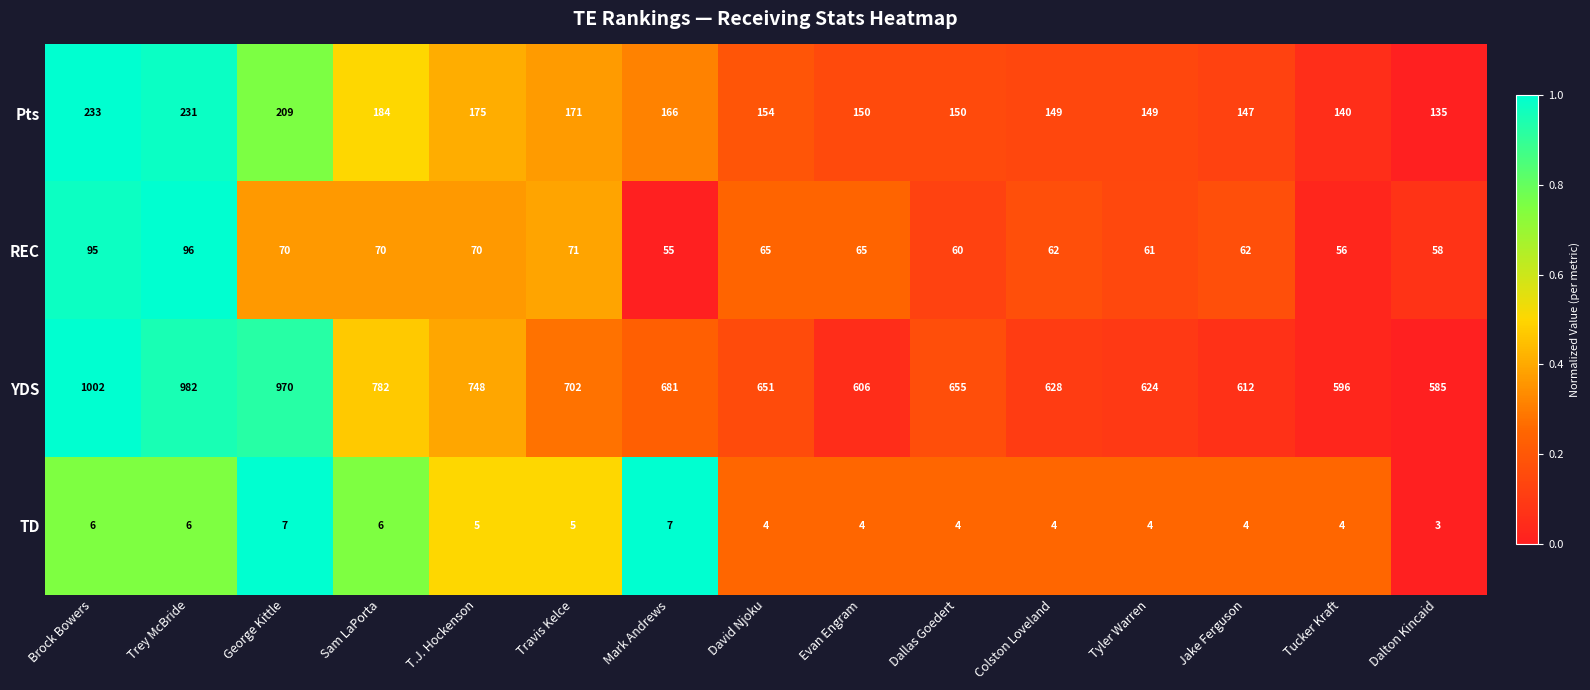

At which label is YDS closest to 793?

Sam LaPorta